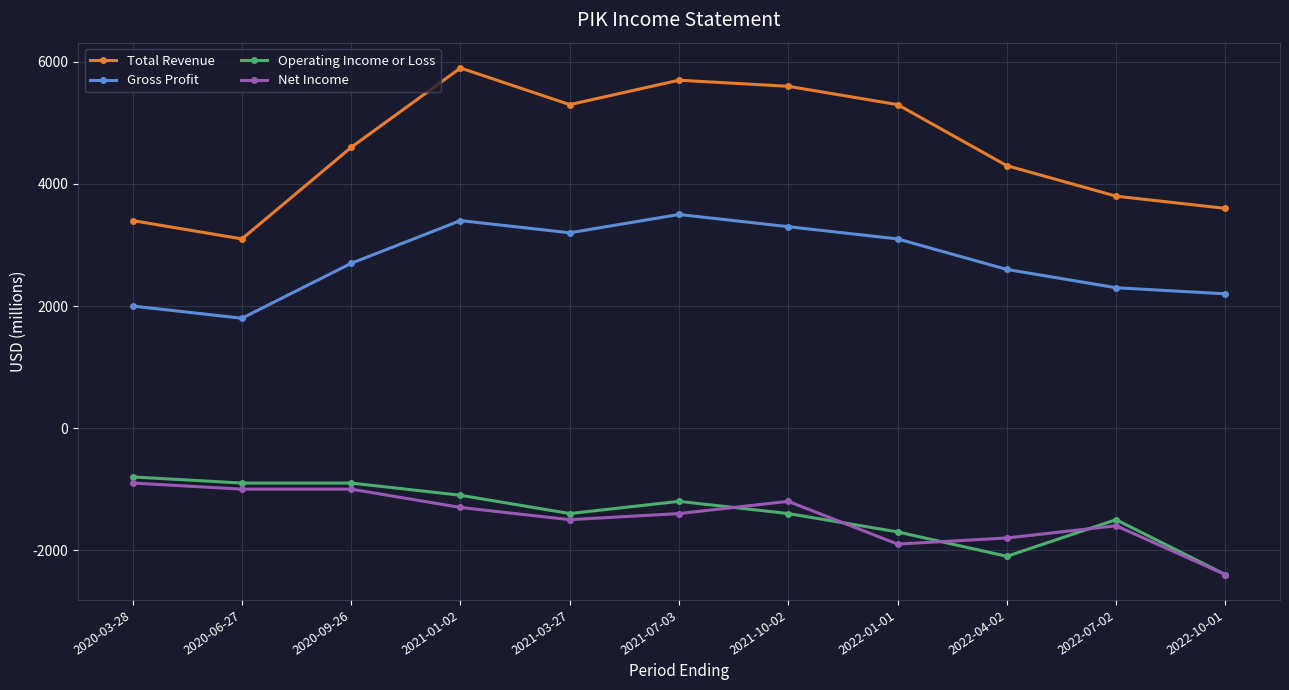

Which series has the largest range (max minus min)?

Total Revenue